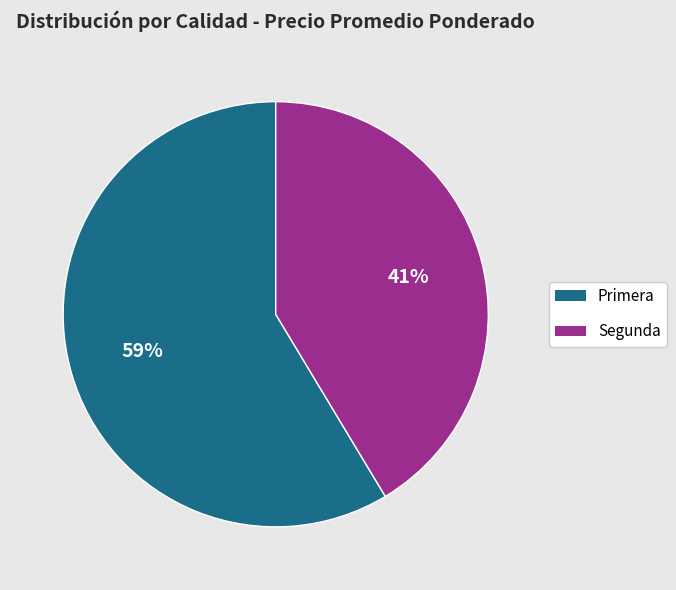

To the nearest percent, what portion does Segunda represent?

41%